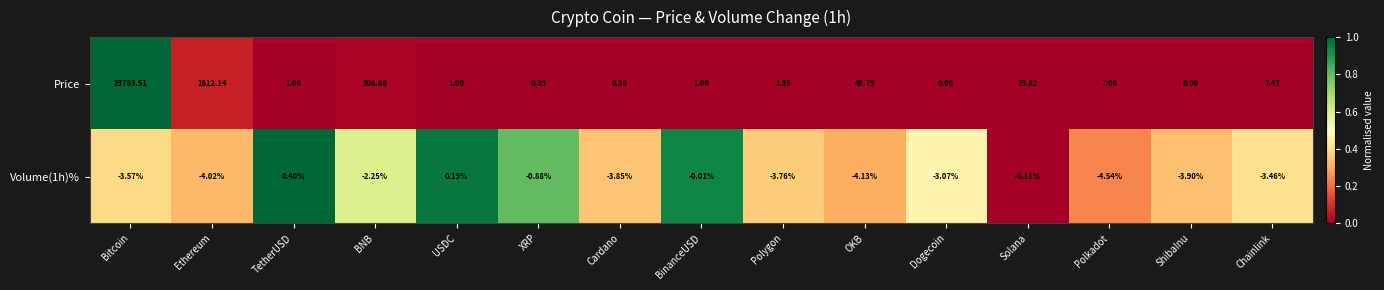

Which category has the lowest value in the Volume(1h)% series?

Solana